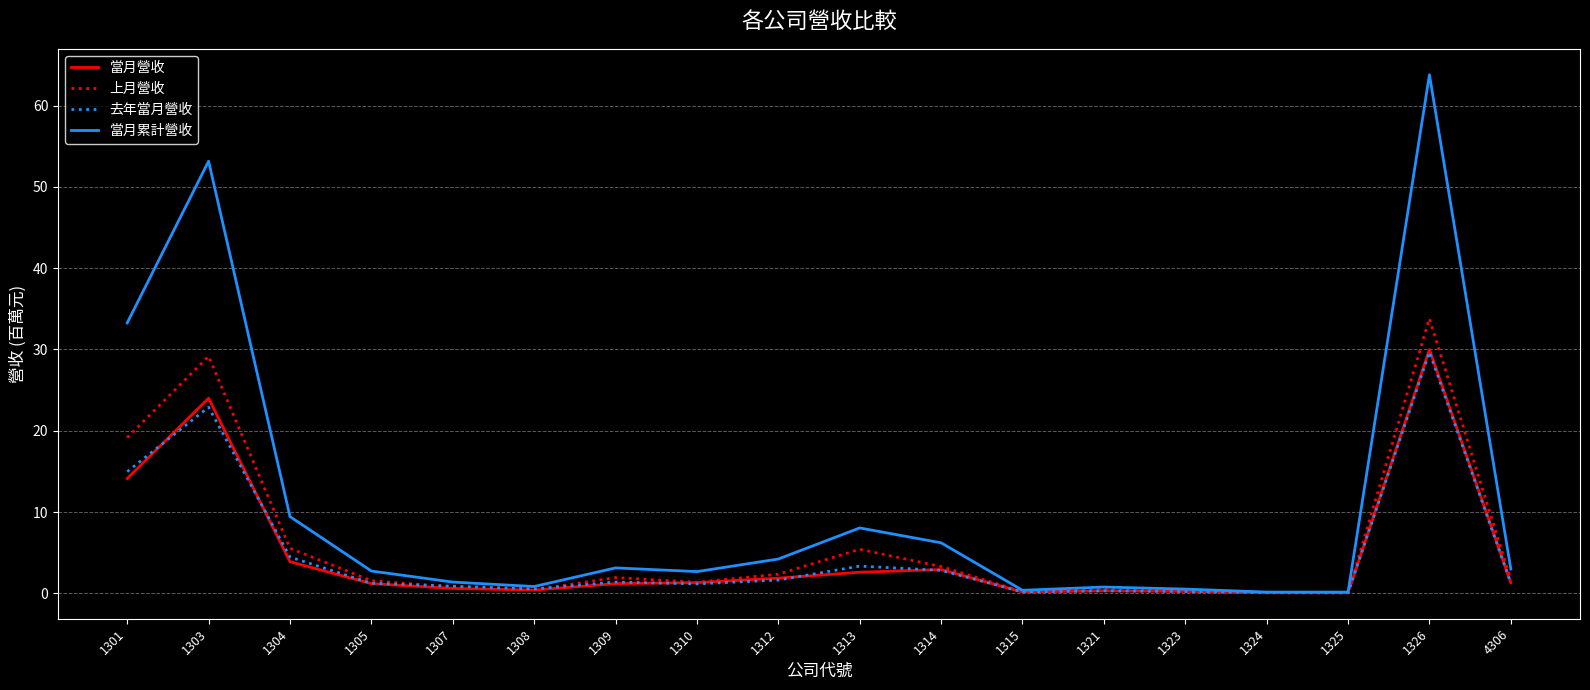

At which category is the sum across all series the highest?

1326